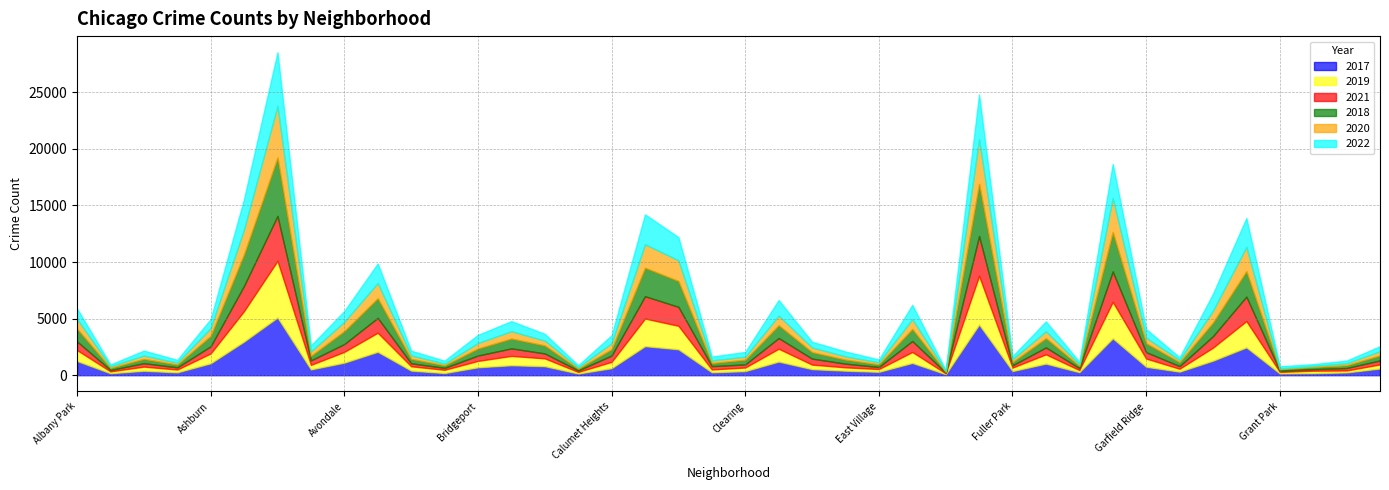

Between Andersonville and Avalon Park, which series saw the biggest shift?

2022